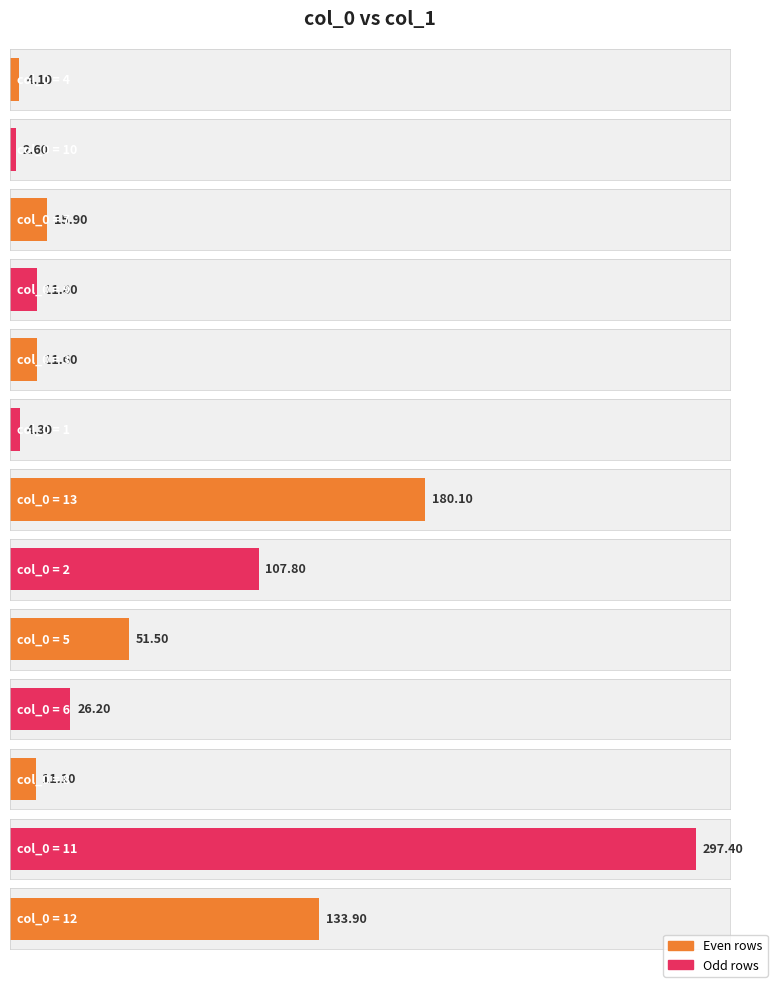

What is the average value?

66.0